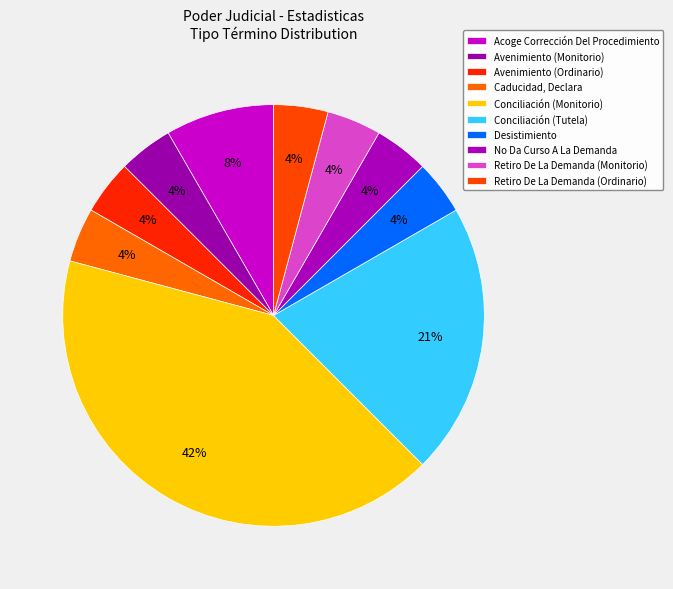

Which category has the smallest portion of the pie?

Avenimiento (Monitorio)